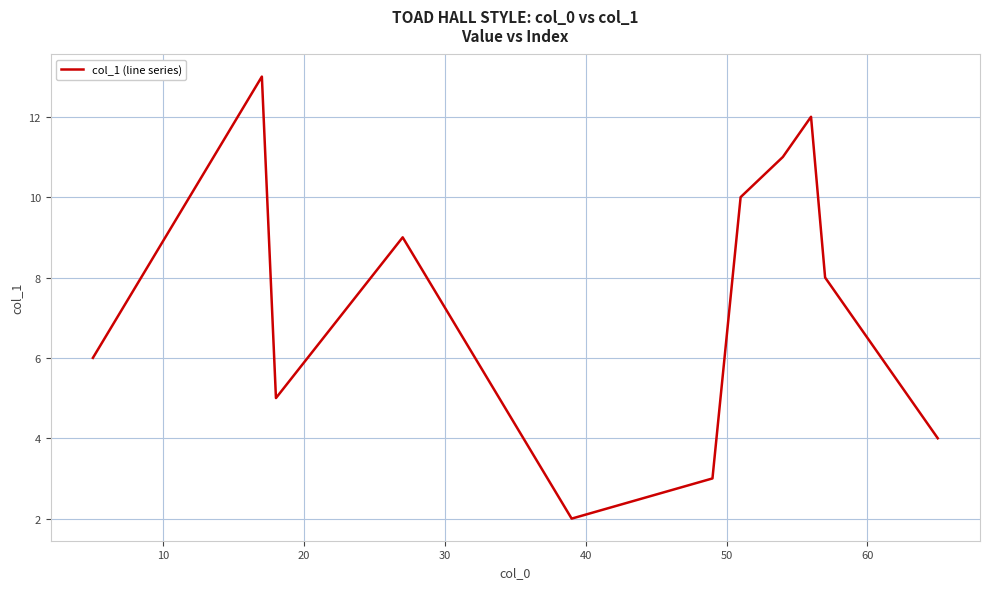

What is the maximum value shown in the chart?

13